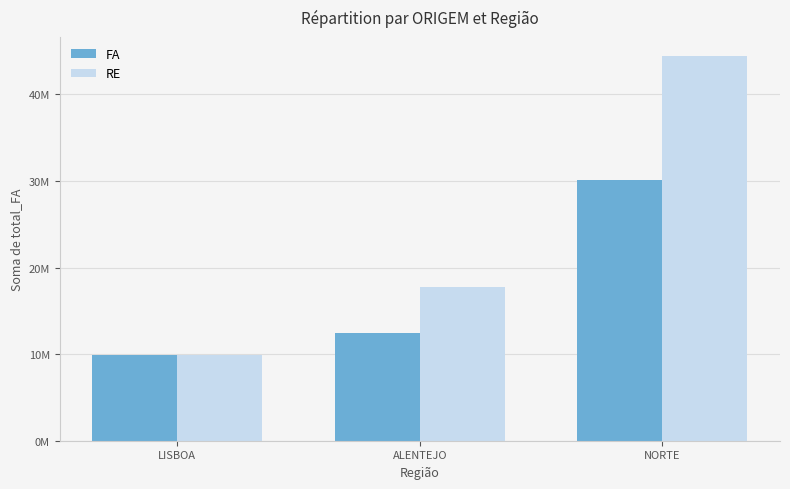

At which label does FA reach its minimum?

LISBOA